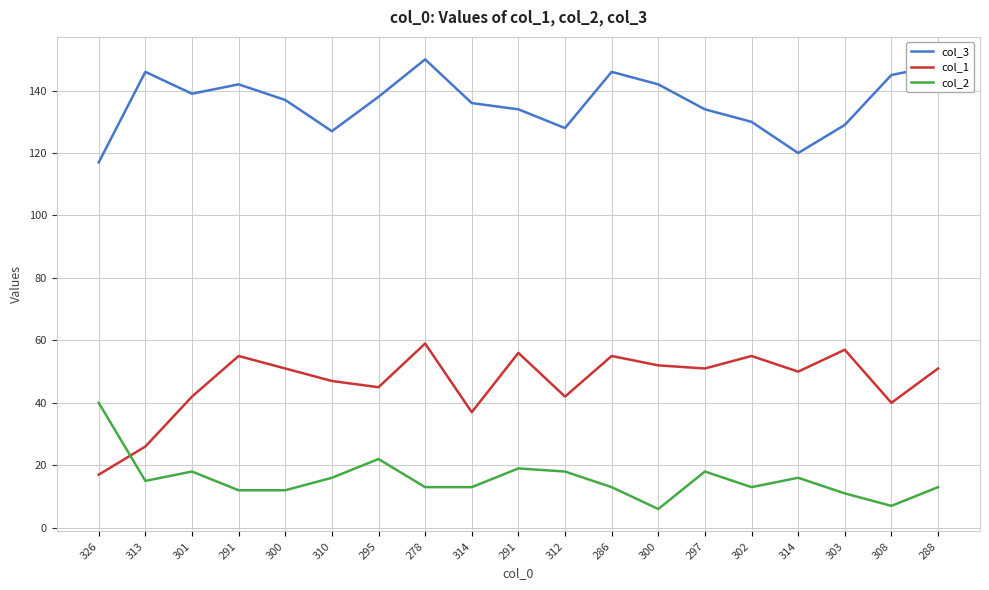

At how many categories does at least one series exceed 53?

19